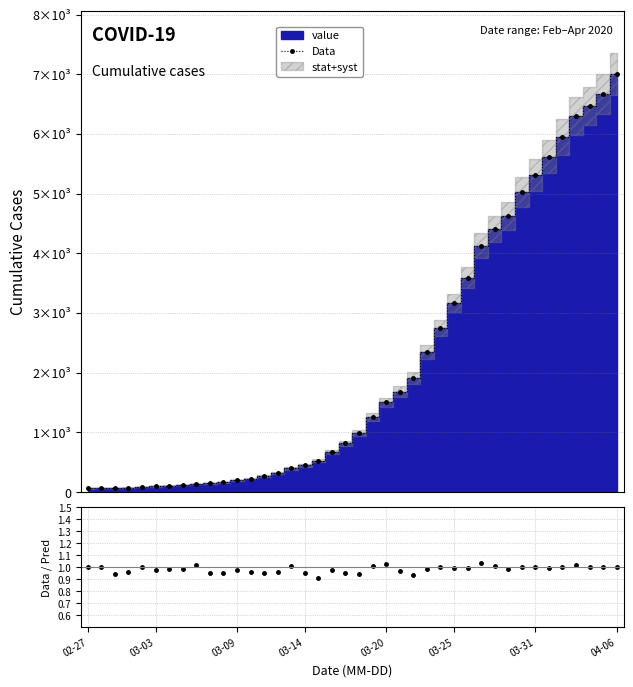

Does the chart have visible grid lines?

Yes